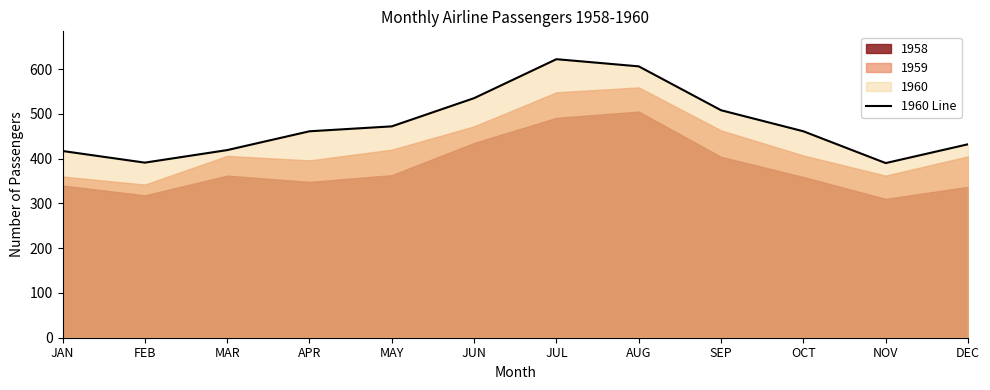

The chart shows a value of 419 at MAR. True or false?

True